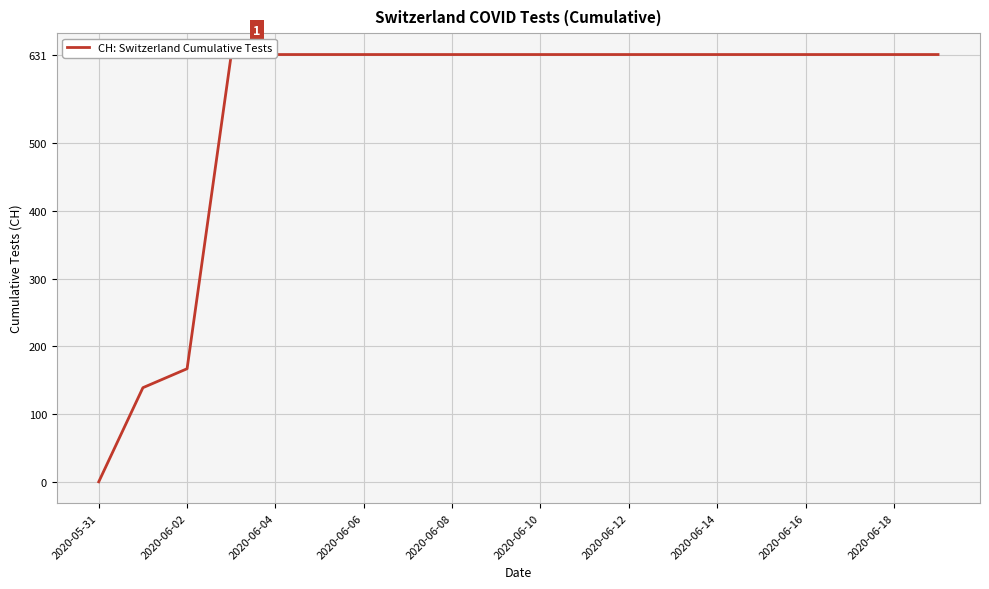

Reading right to left, extract all data points from this chart.

631	631	631	631	631	631	631	631	631	631	631	631	631	631	631	631	631	167	139	0